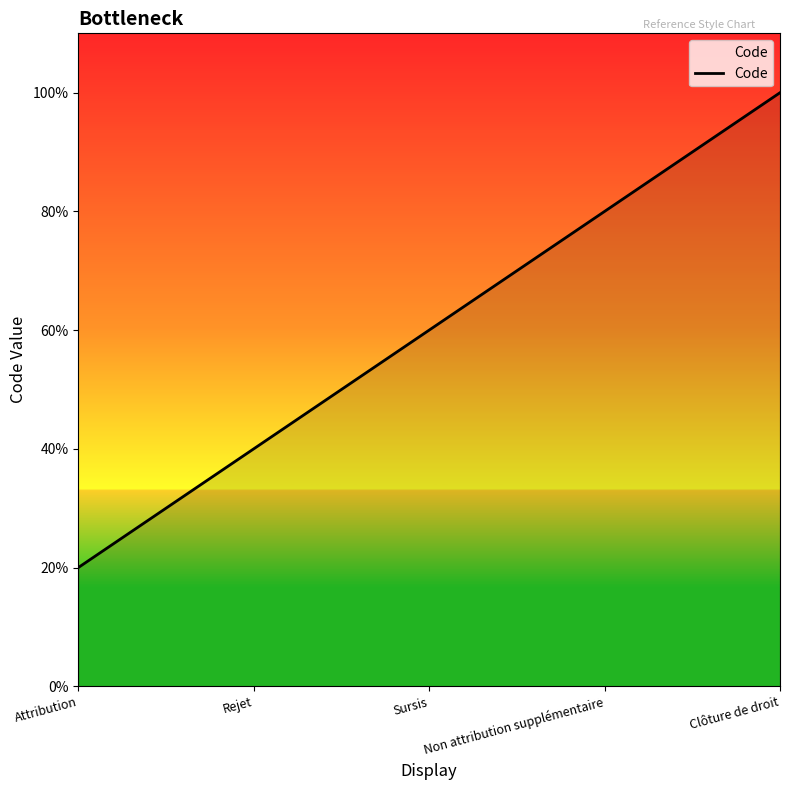

List the labels in order of value, largest first.

Clôture de droit, Non attribution supplémentaire, Sursis, Rejet, Attribution